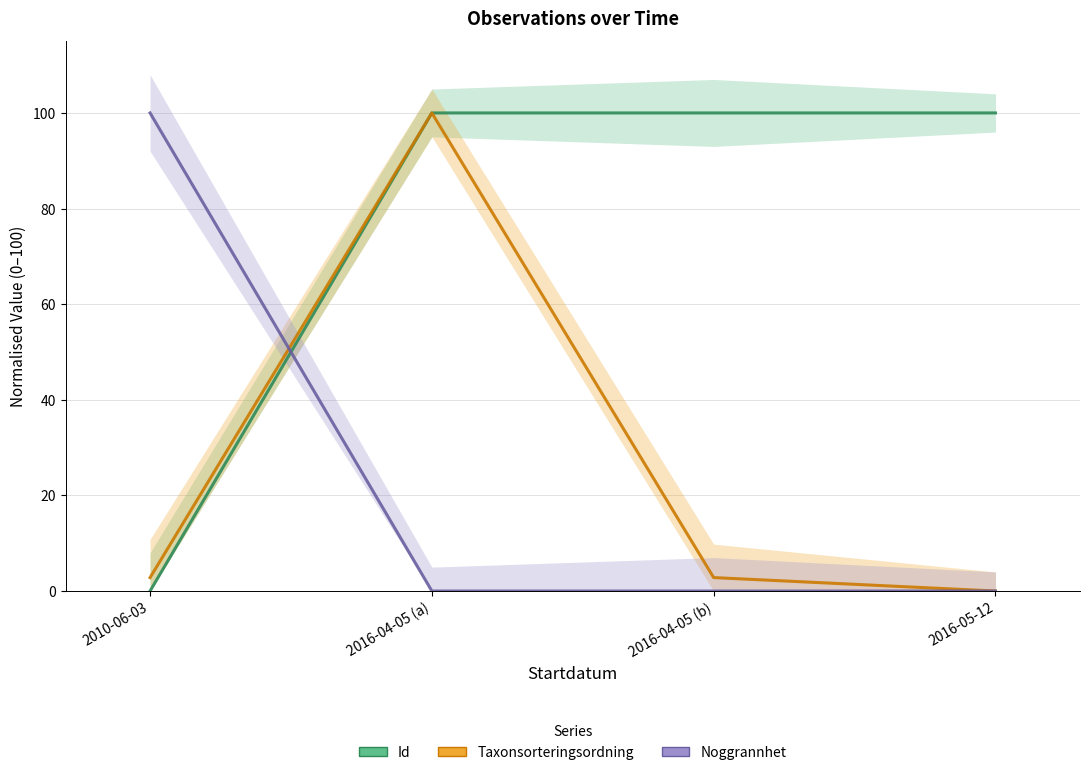

Reading left to right, extract all data points from this chart.

Id: 0.0	100.0	100.0	100.0
Taxonsorteringsordning: 2.8	100.0	2.8	0.0
Noggrannhet: 100.0	0.0	0.0	0.0